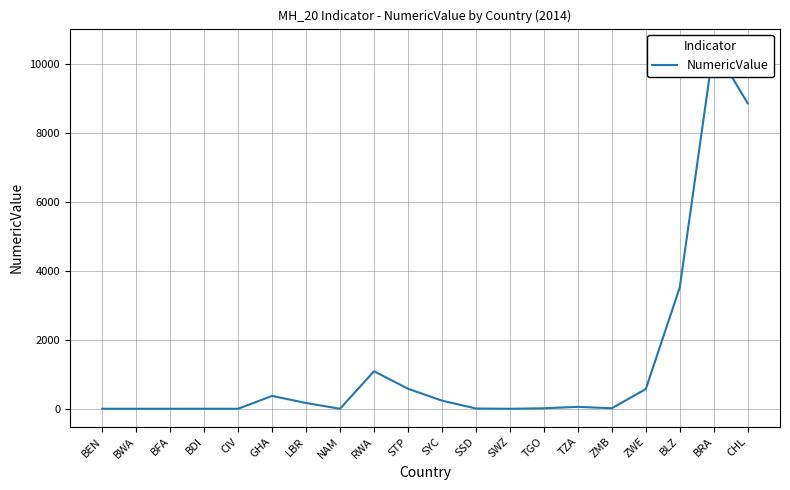

Rank the categories by value from highest to lowest.

BRA, CHL, BLZ, RWA, STP, ZWE, GHA, SYC, LBR, TZA, ZMB, TGO, SSD, BDI, BEN, BWA, BFA, CIV, NAM, SWZ